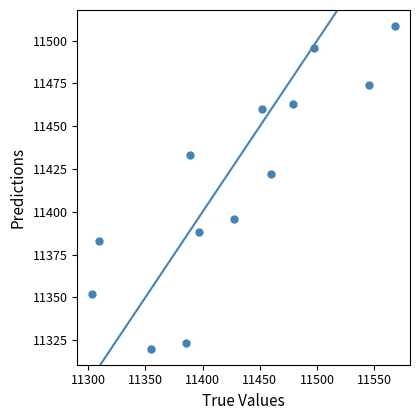

What Y value in the scatter plot is closest to 11414?

11422.0